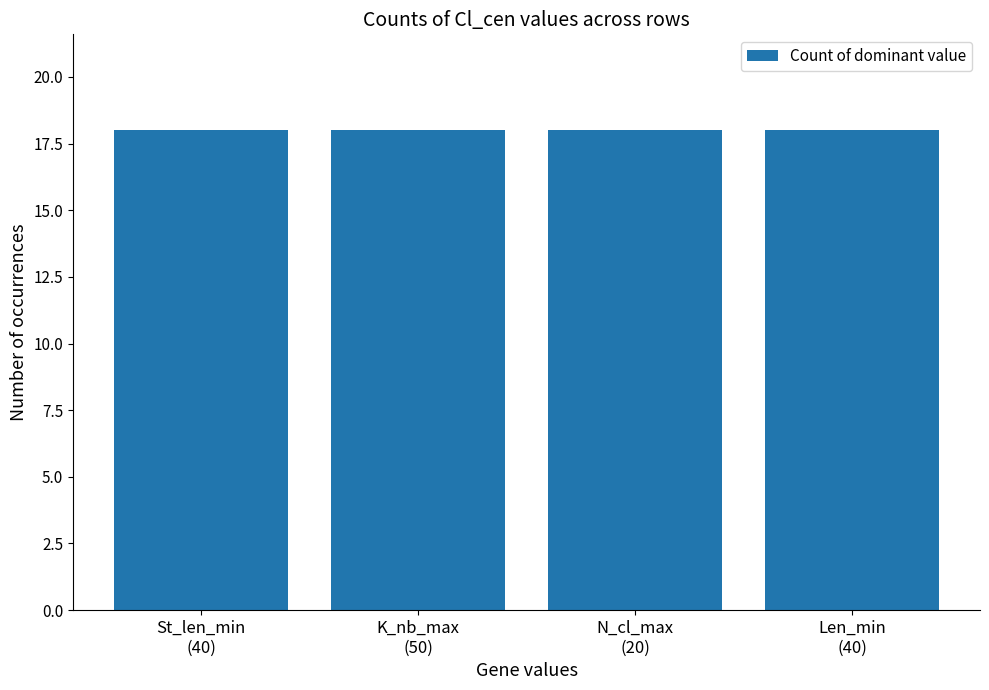

Read the K_nb_max value at 1.

50